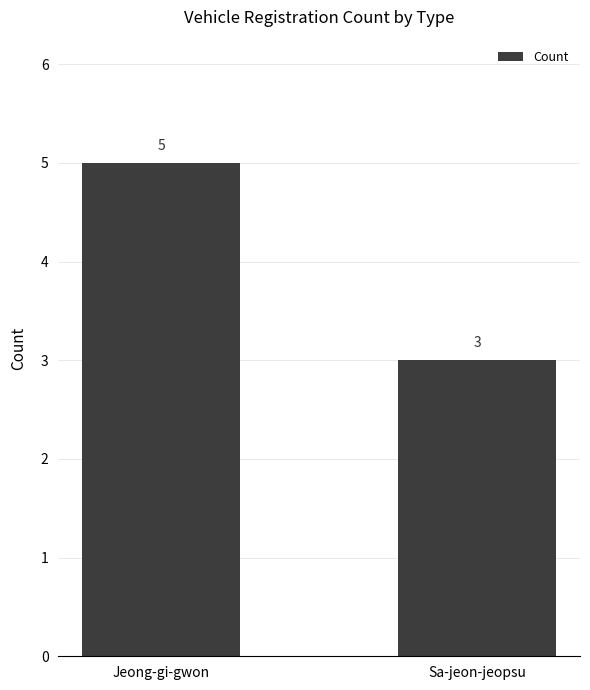

Reading left to right, extract all data points from this chart.

5	3